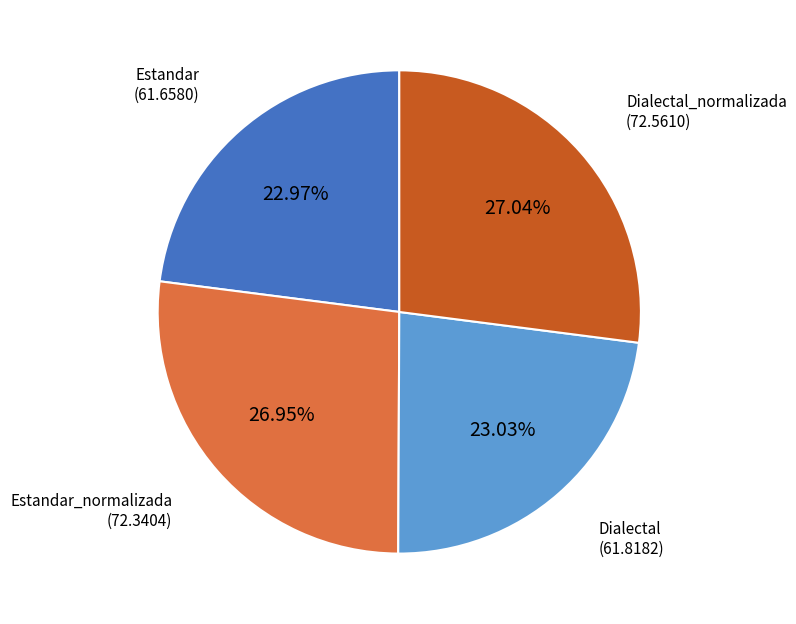

Is there a majority slice in this chart?

No